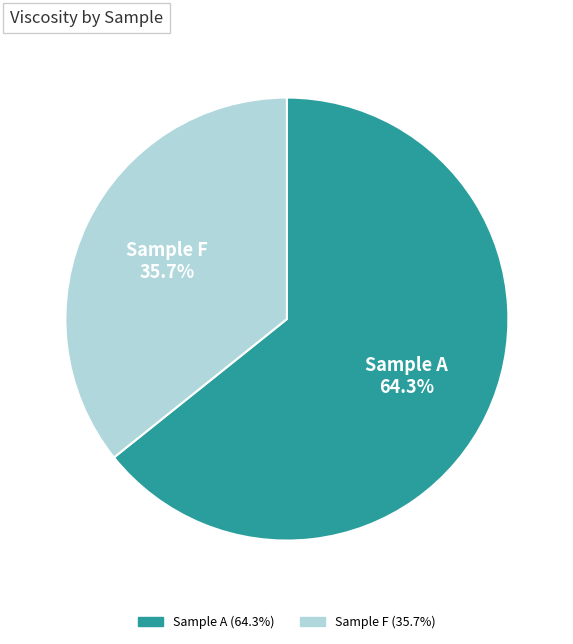

Is there a majority slice in this chart?

Yes